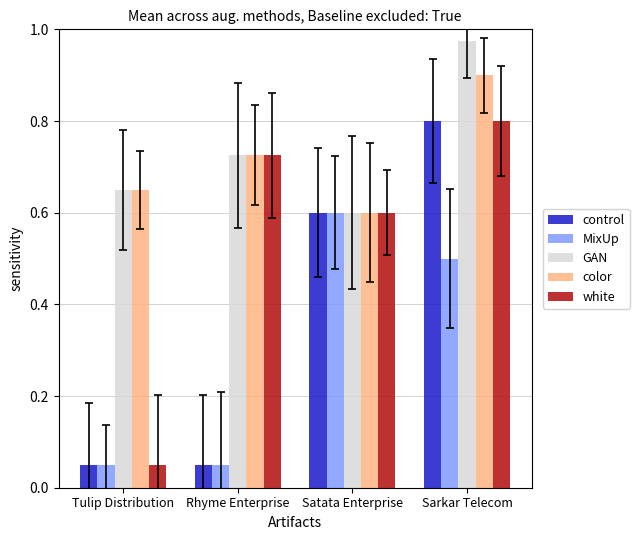

Which has a higher value, Sarkar Telecom or Tulip Distribution?

Sarkar Telecom